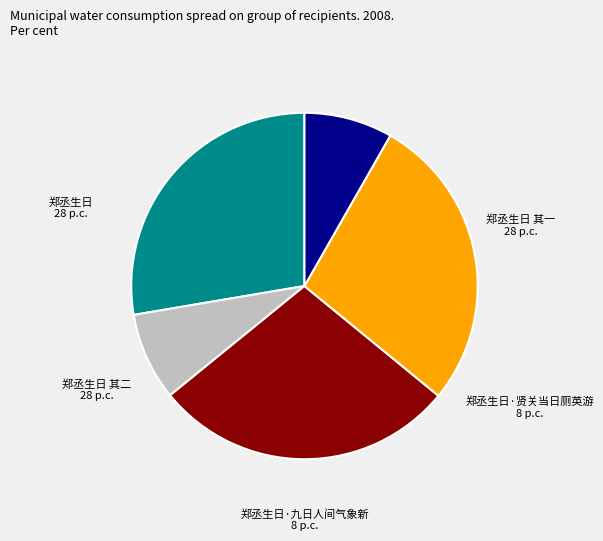

Does 郑丞生日 represent more than half of the total?

No